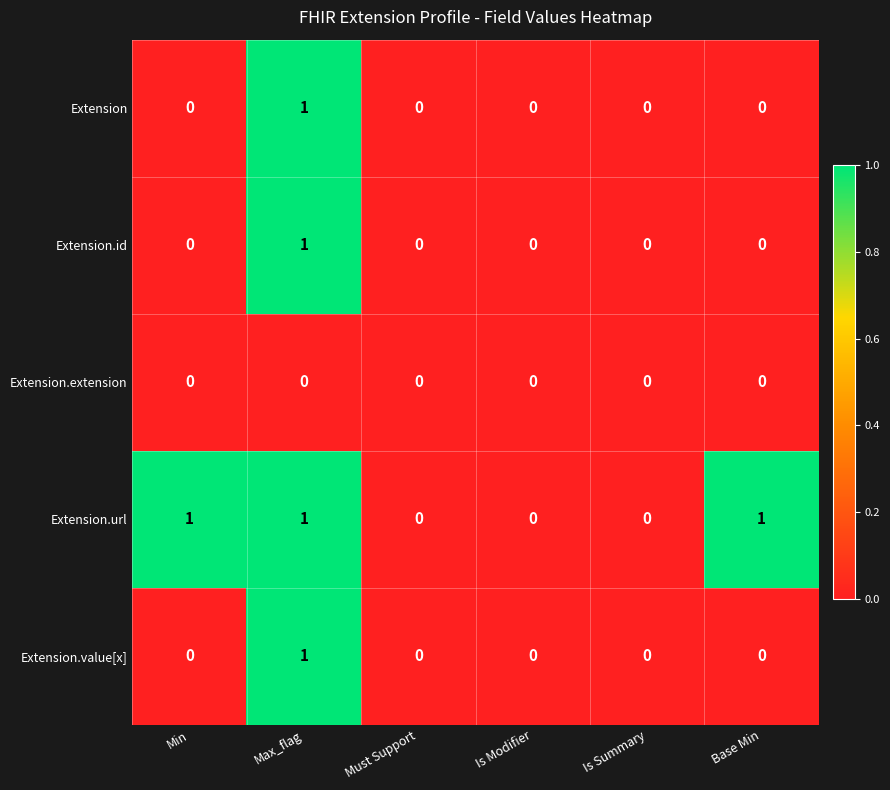

Reading left to right, list all the values displayed in this chart.

Extension: 0	1	0	0	0	0
Extension.id: 0	1	0	0	0	0
Extension.extension: 0	0	0	0	0	0
Extension.url: 1	1	0	0	0	1
Extension.value[x]: 0	1	0	0	0	0